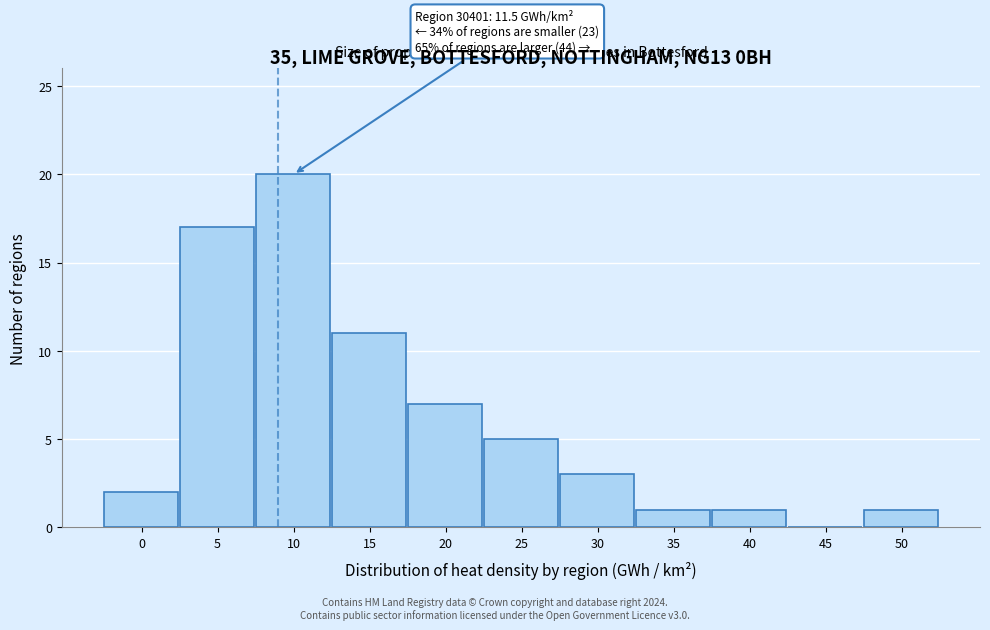

Reading left to right, extract all data points from this chart.

0=2	5=17	10=20	15=11	20=7	25=5	30=3	35=1	40=1	45=0	50=1